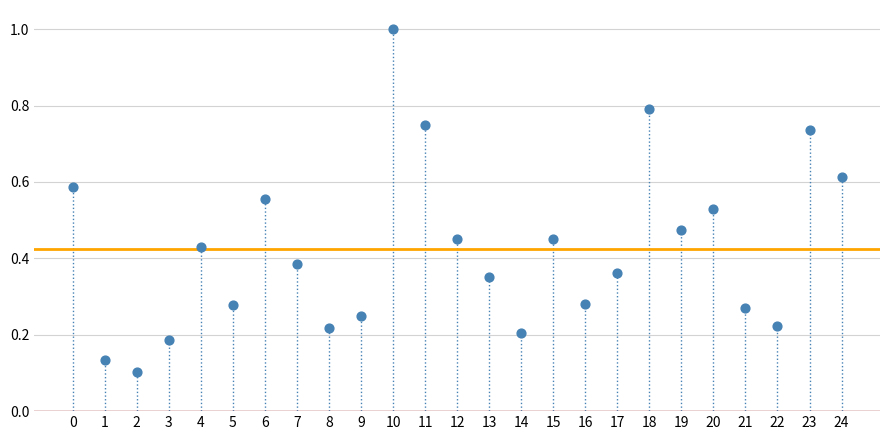

What is the range of Y values (max minus min)?

0.9